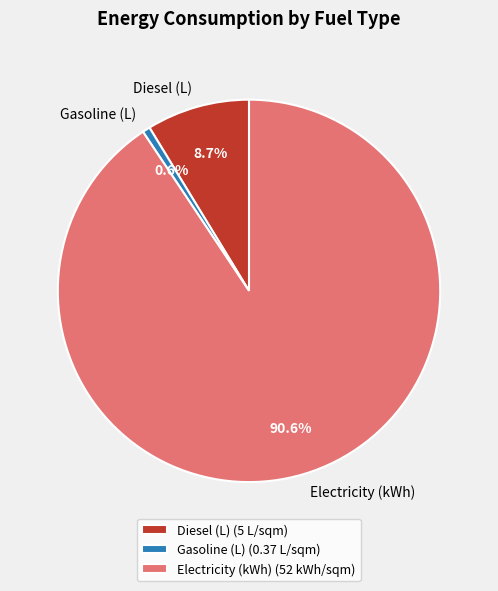

Which slice is the largest?

Electricity (kWh)